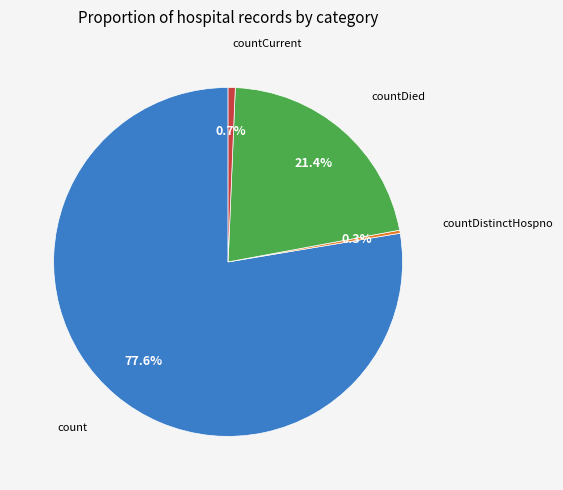

Does any single category account for the majority?

Yes